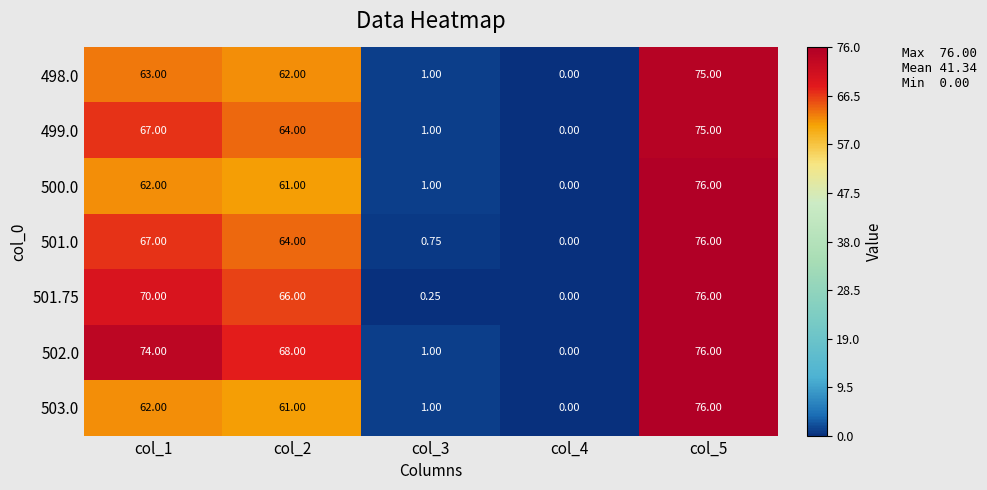

Which category has the highest value across all series?

col_5